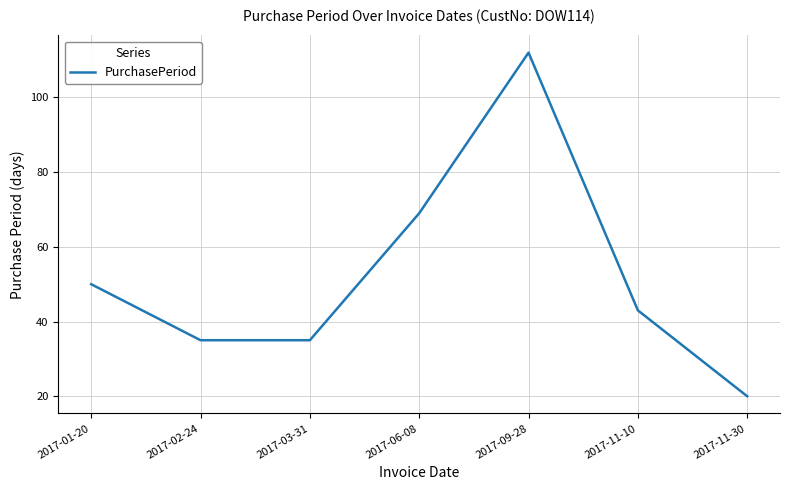

What is the sum of the values at 2017-06-08 and 2017-03-31?

104